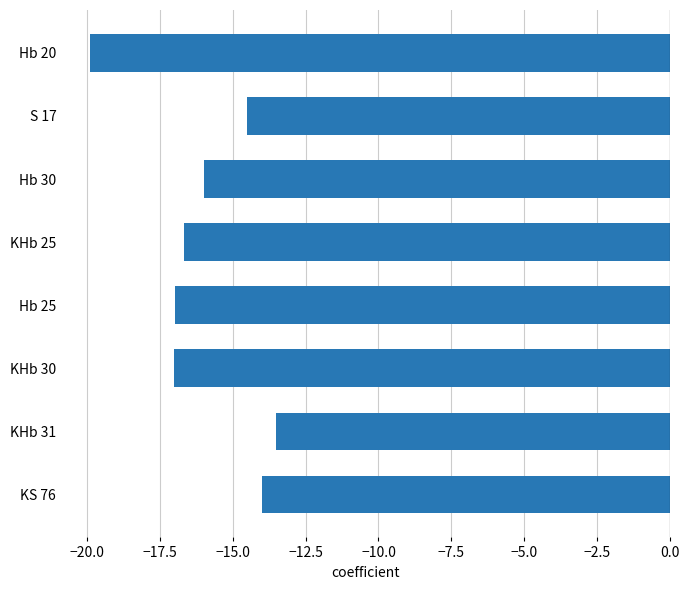

What is the difference between the maximum and second lowest values?

3.5